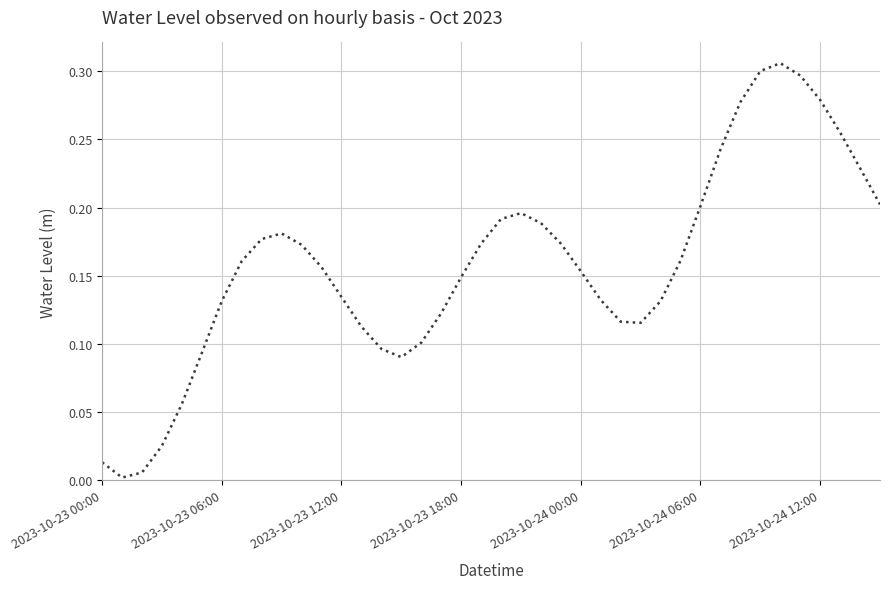

How many lines are shown in the chart?

1